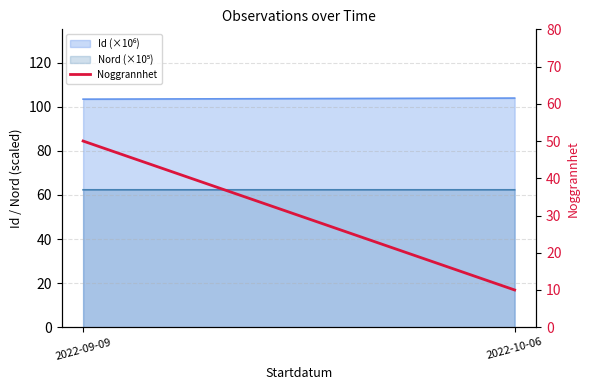

The value at 2022-10-06 is 10. True or false?

True